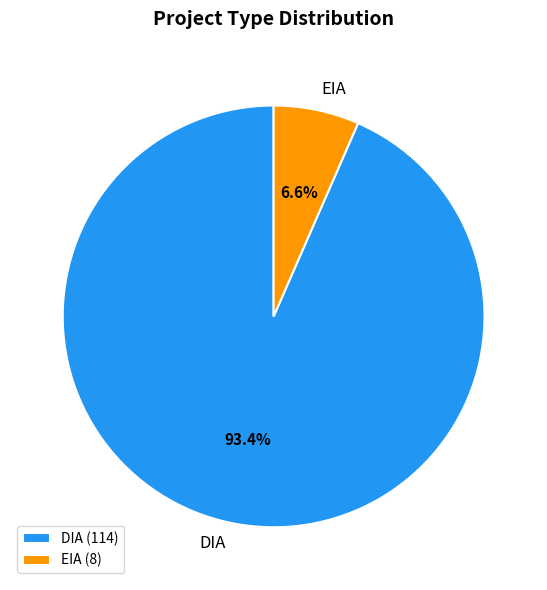

To the nearest percent, what is the difference between the DIA and EIA slice percentages?

87%